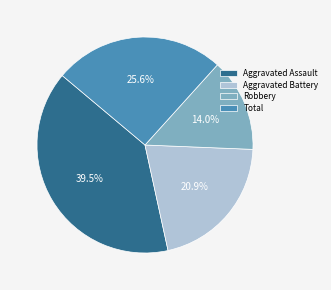

Count the number of slices in the pie.

4